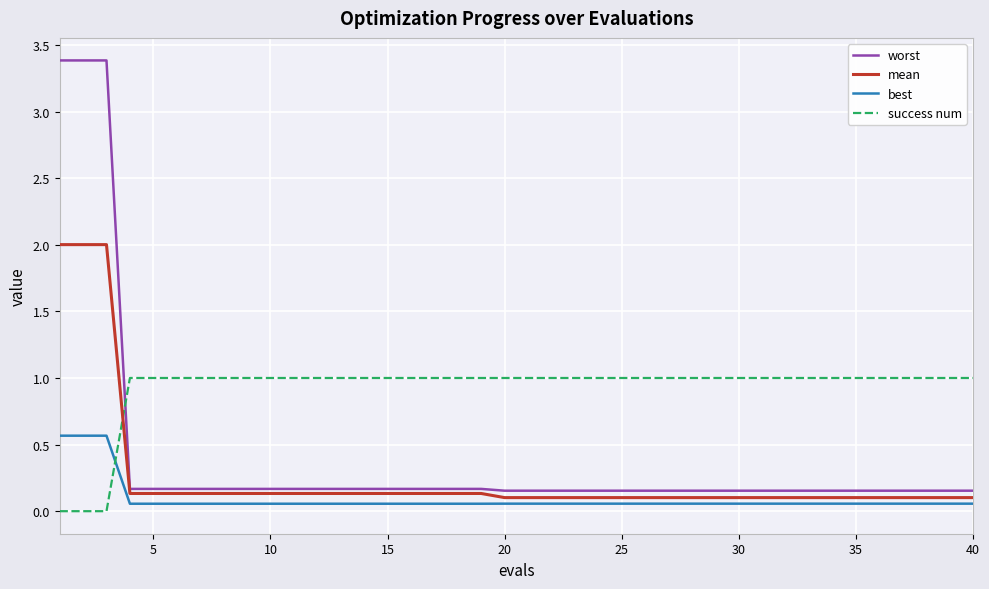

Which series has the largest range (max minus min)?

worst